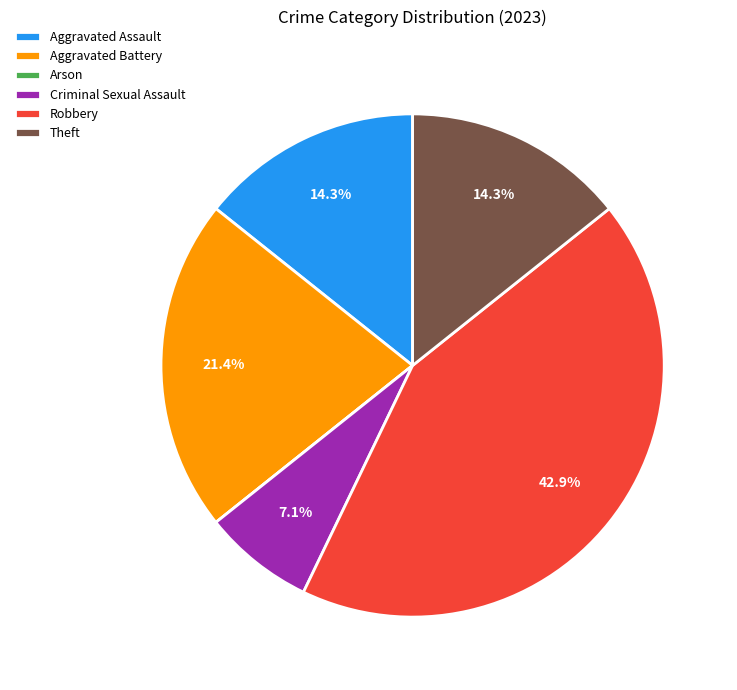

What is the ratio of the value at Aggravated Assault to the value at Criminal Sexual Assault?

2.0